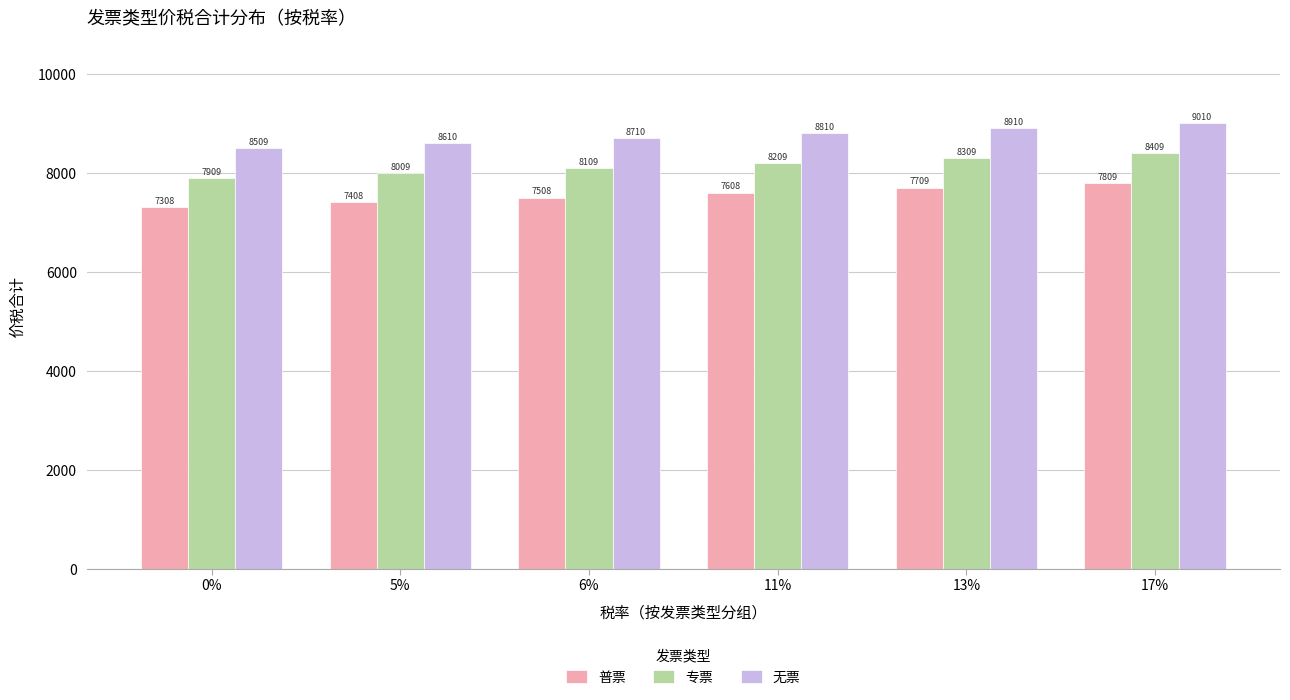

Rank the categories by 无票 value from lowest to highest.

0%, 5%, 6%, 11%, 13%, 17%